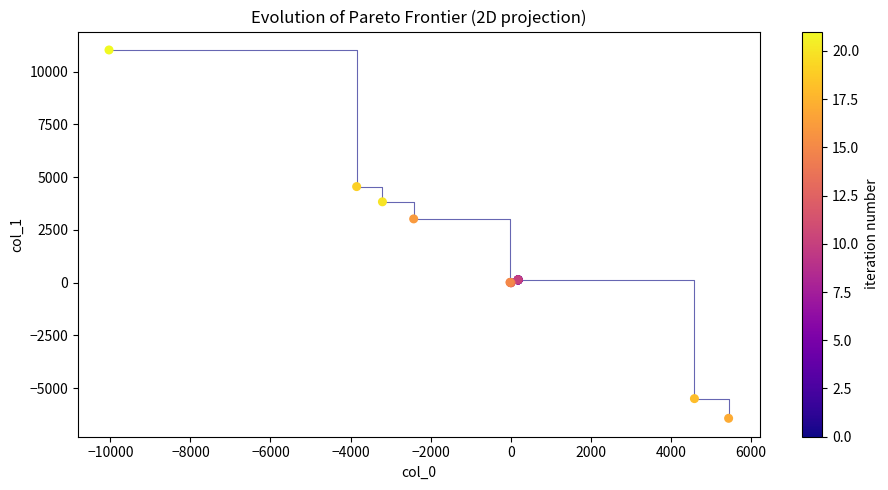

What Y value in the scatter plot is closest to 2297?

3021.2